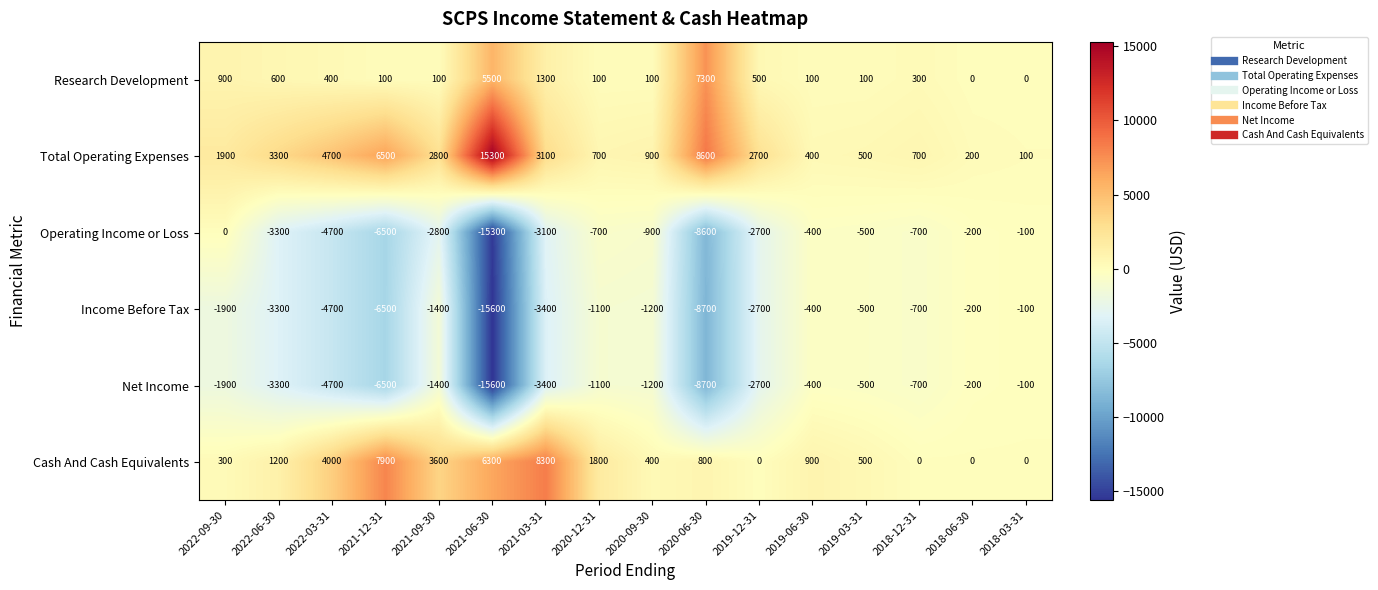

What is the total value across all series at 2018-12-31?

-1100